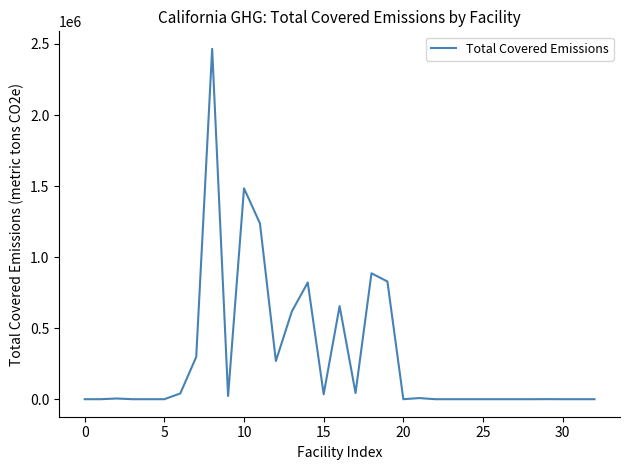

What is the greatest value displayed?

2465750